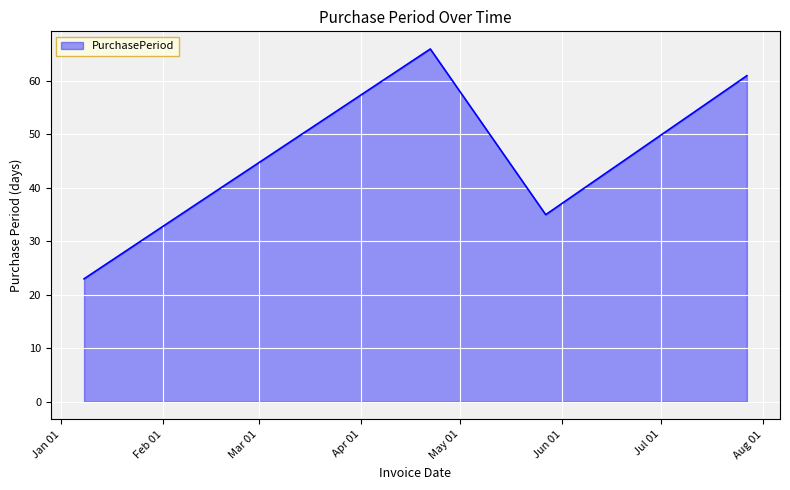

What is the average value?

45